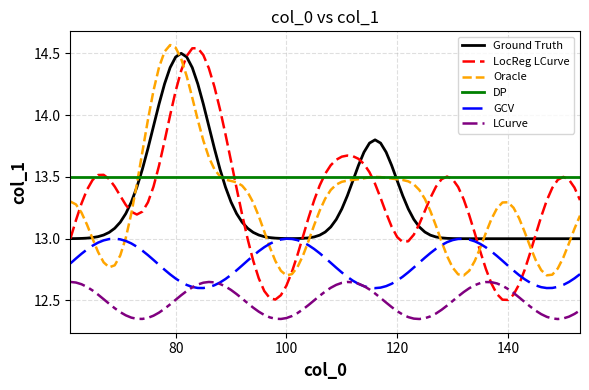

Which series has the largest total across all categories?

DP